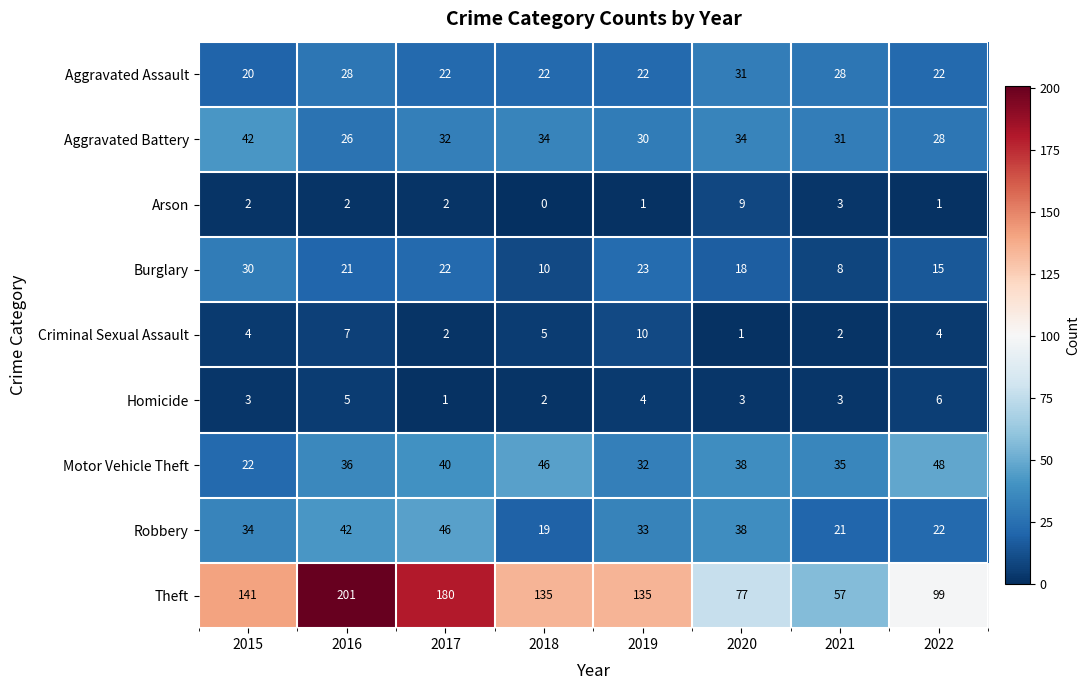

Where does the Arson series first go above 2?

2020